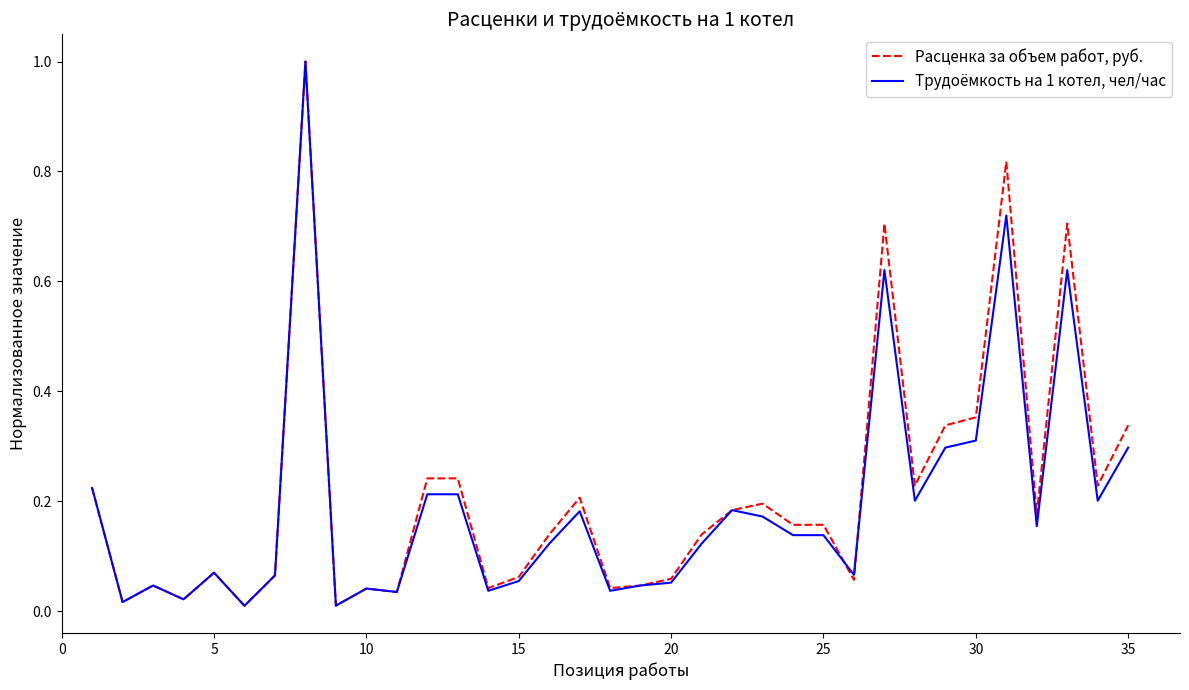

Count the number of data series in this chart.

2